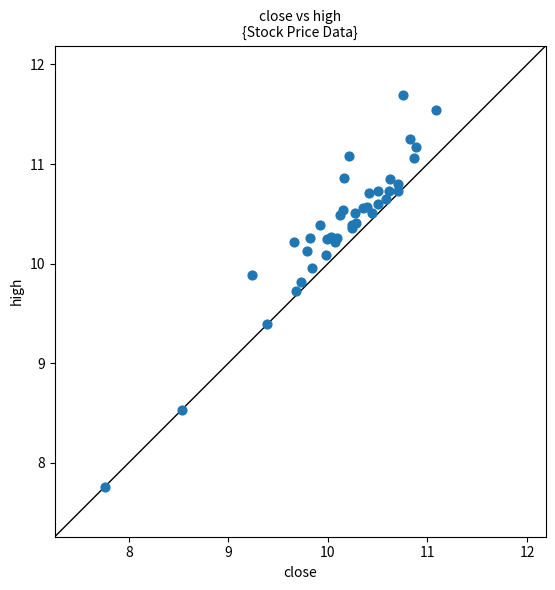

What Y value in the scatter plot is closest to 9?

9.4